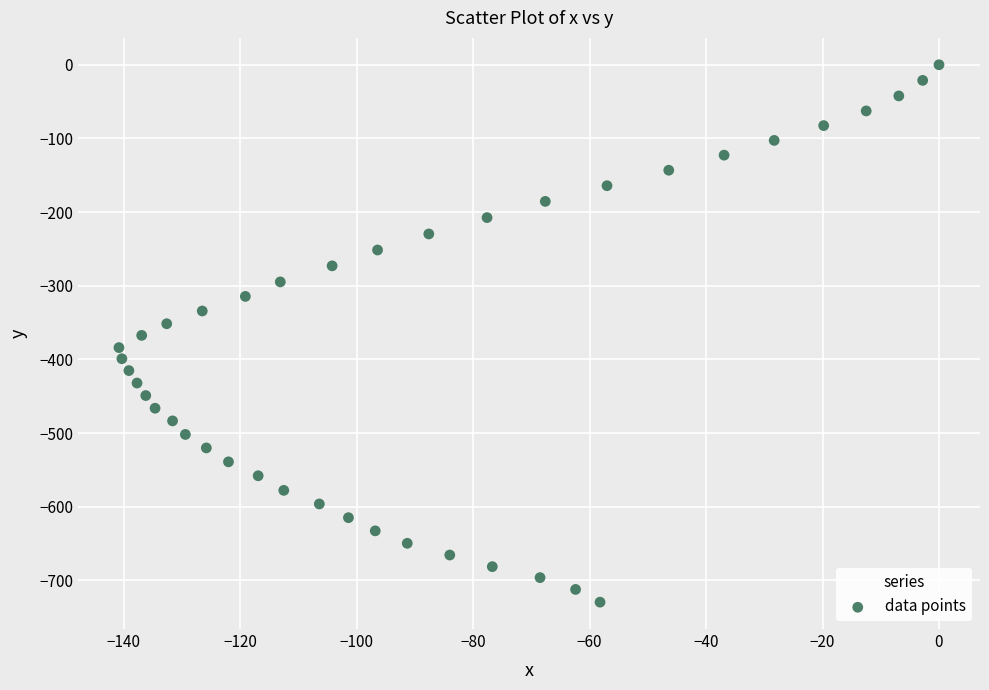

What is the range of X values (max minus min)?

140.8